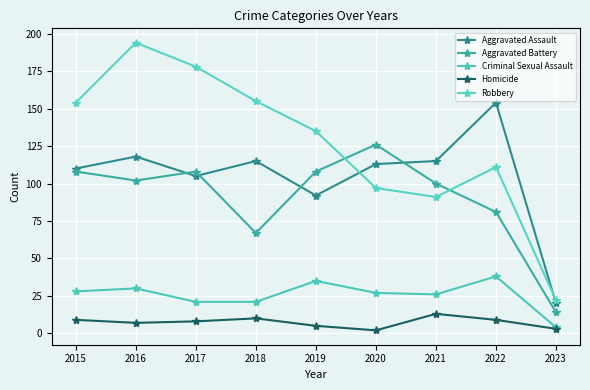

In Aggravated Battery, how many points are higher than both neighbors (excluding endpoints)?

2